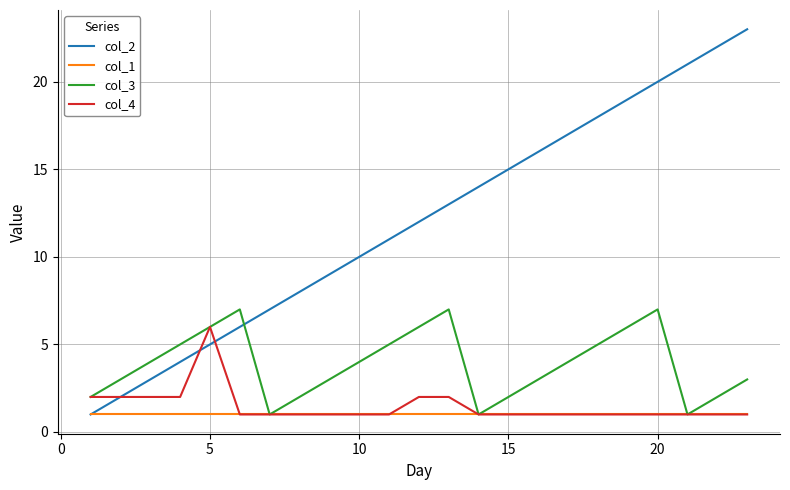

True or false: col_2 and col_3 intersect in this chart.

True